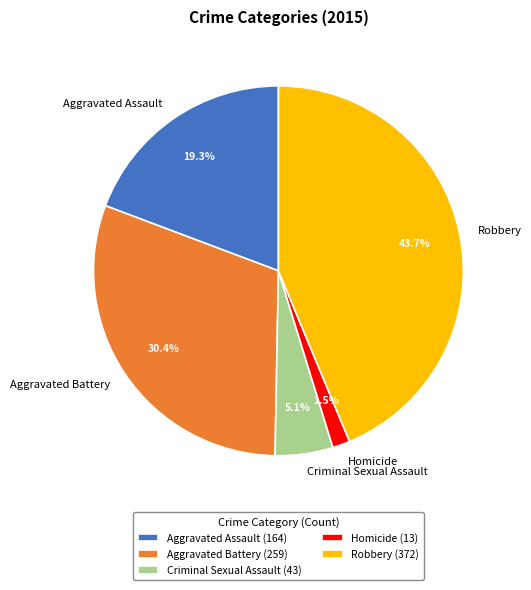

What percentage is the Aggravated Battery slice, to the nearest percent?

30%